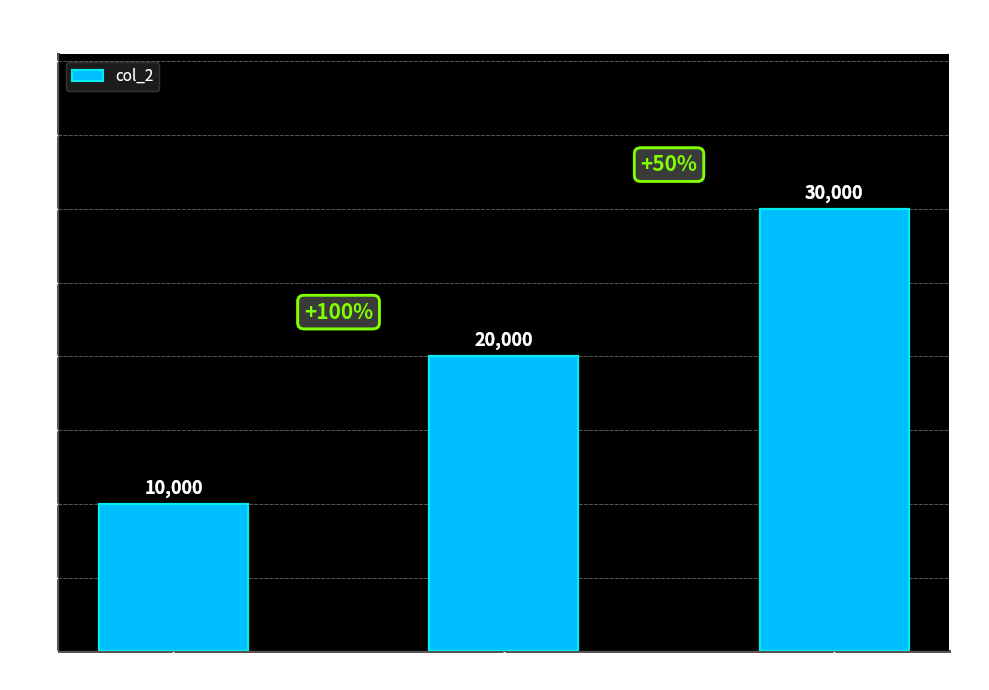

True or false: the data shows 20000 at h.

True